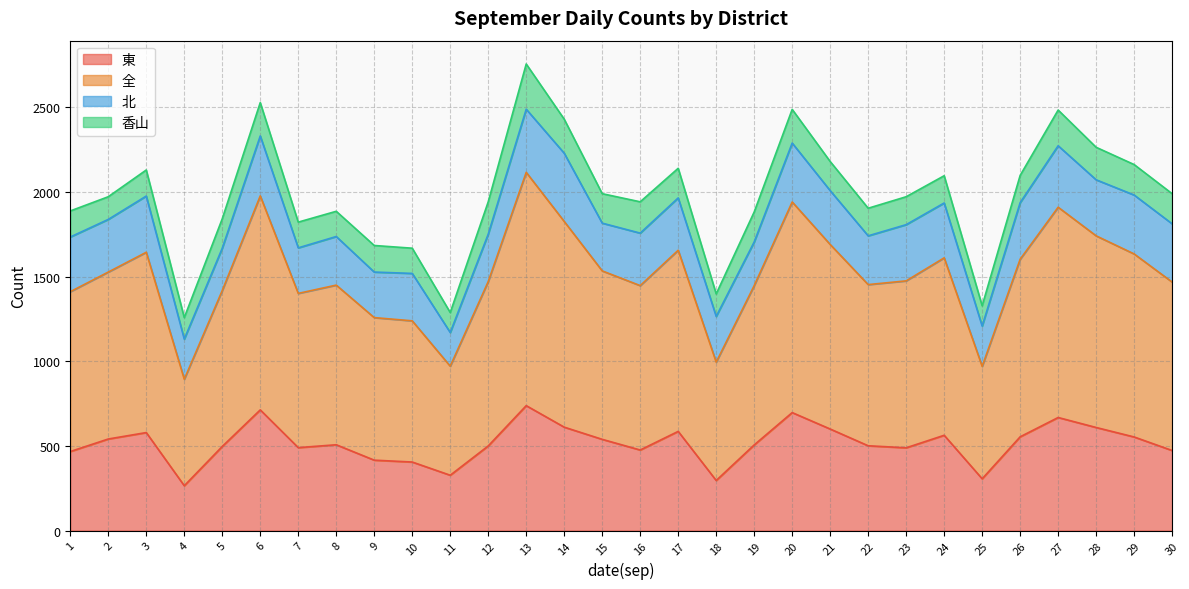

True or false: 東 and 全 intersect in this chart.

False